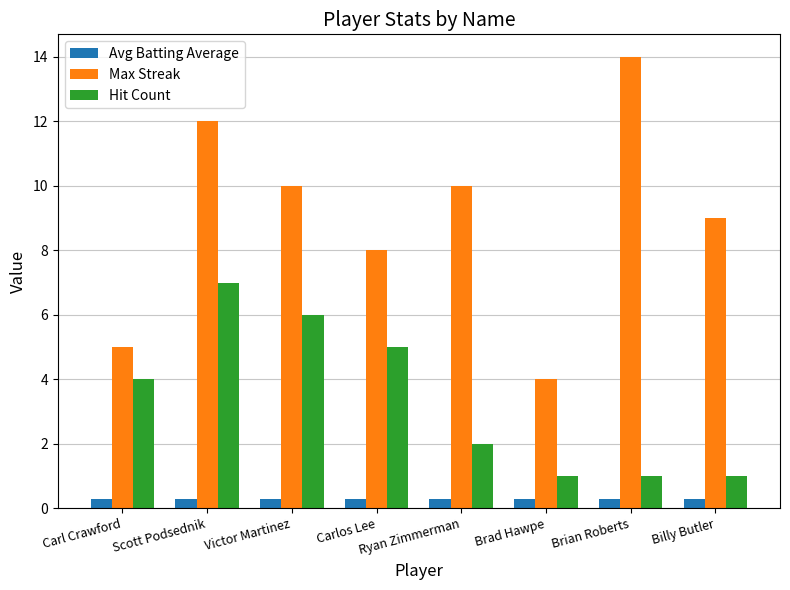

What is the label of the 4th bar from the left?

Carlos Lee